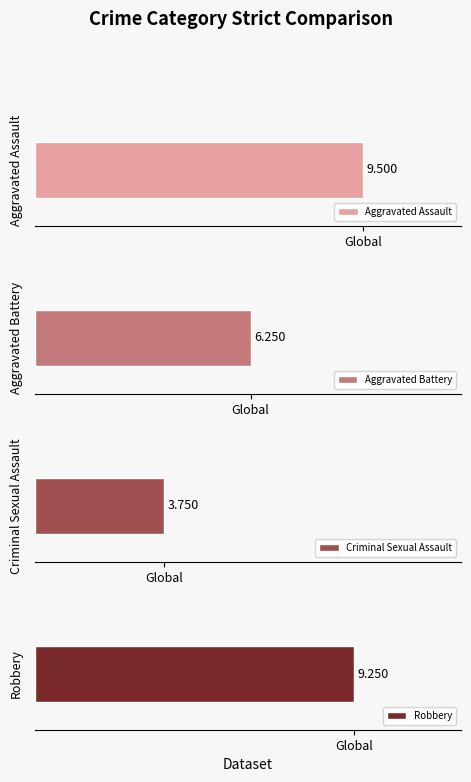

The value of Criminal Sexual Assault at 2017 is 3. True or false?

False